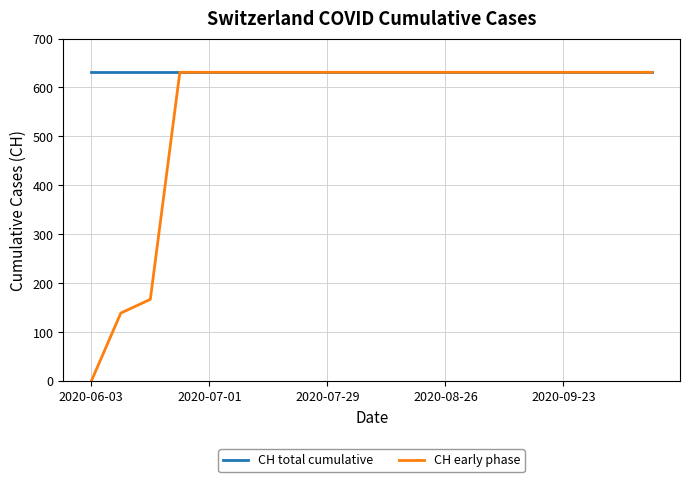

What is the maximum value shown in the chart?

631